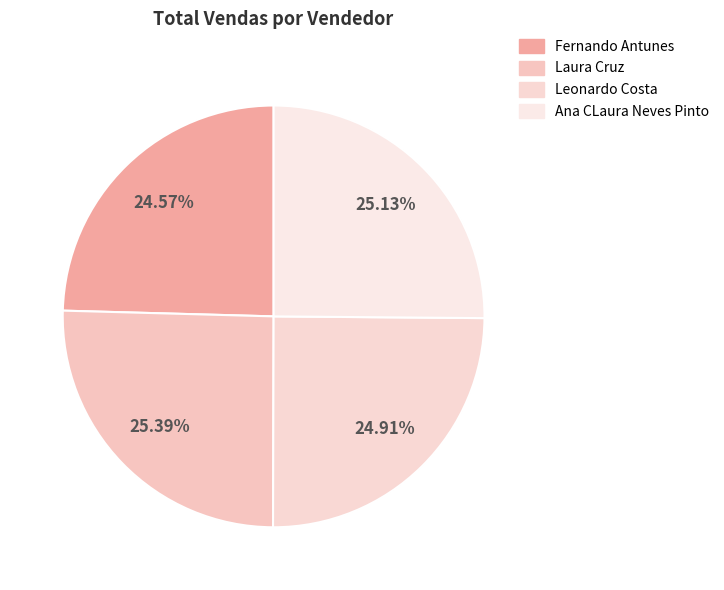

Rank the categories by value from highest to lowest.

Laura Cruz, Ana CLaura Neves Pinto, Leonardo Costa, Fernando Antunes